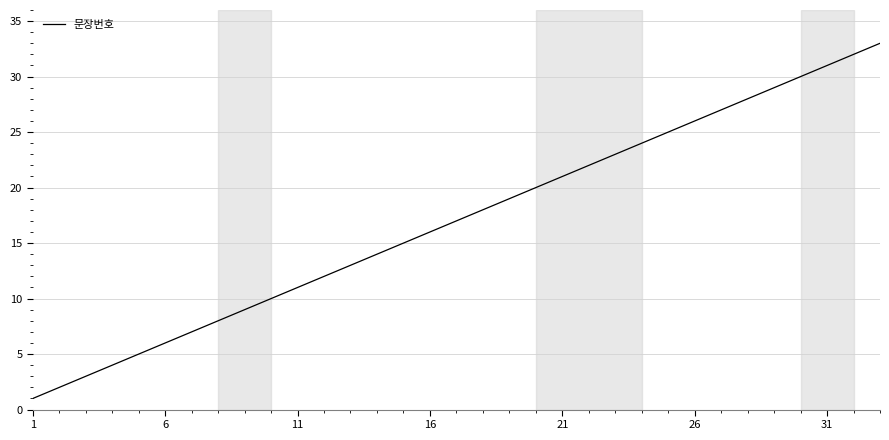

Does the chart display data point markers on the line(s)?

No